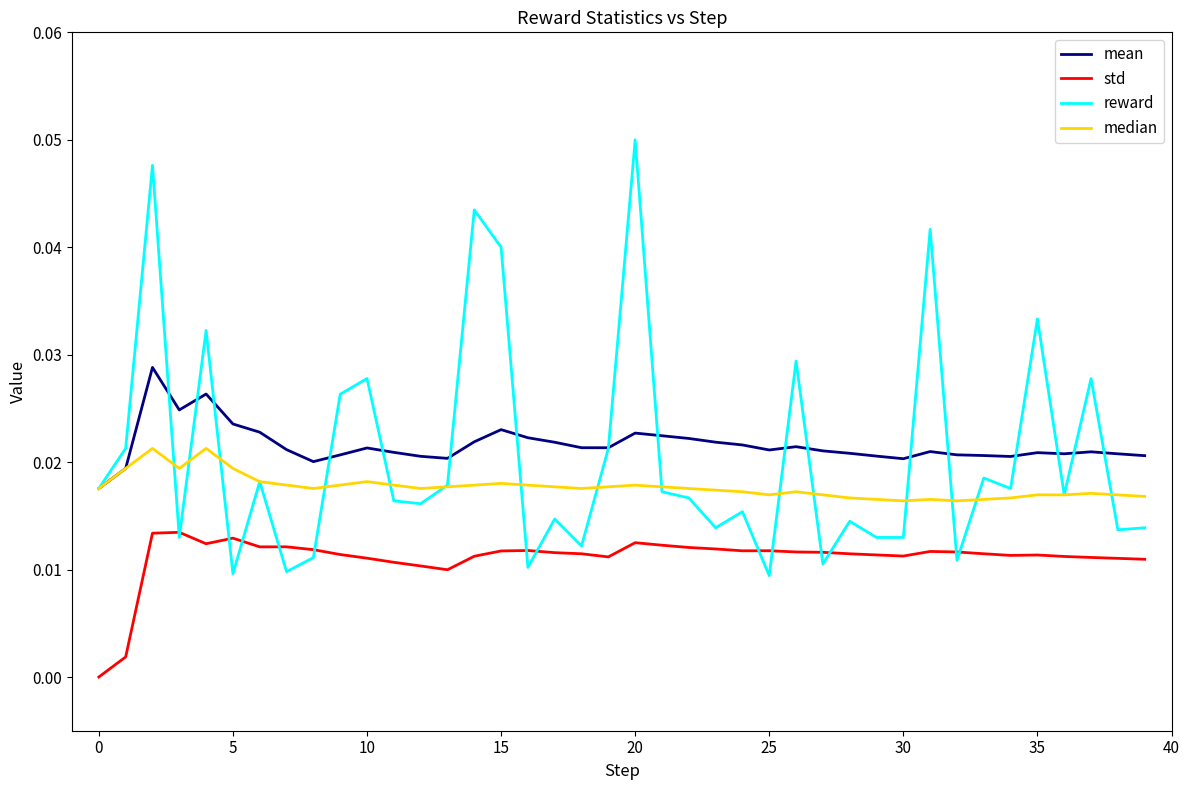

True or false: std and mean intersect in this chart.

False